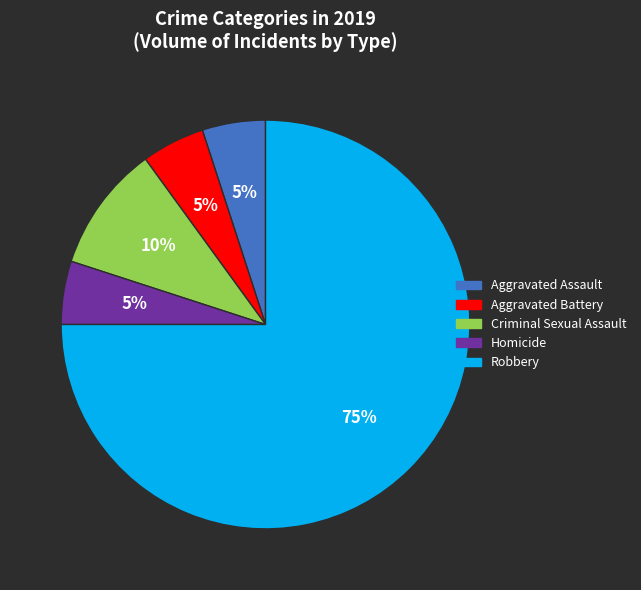

To the nearest percent, what percentage of the pie is Aggravated Battery?

5%